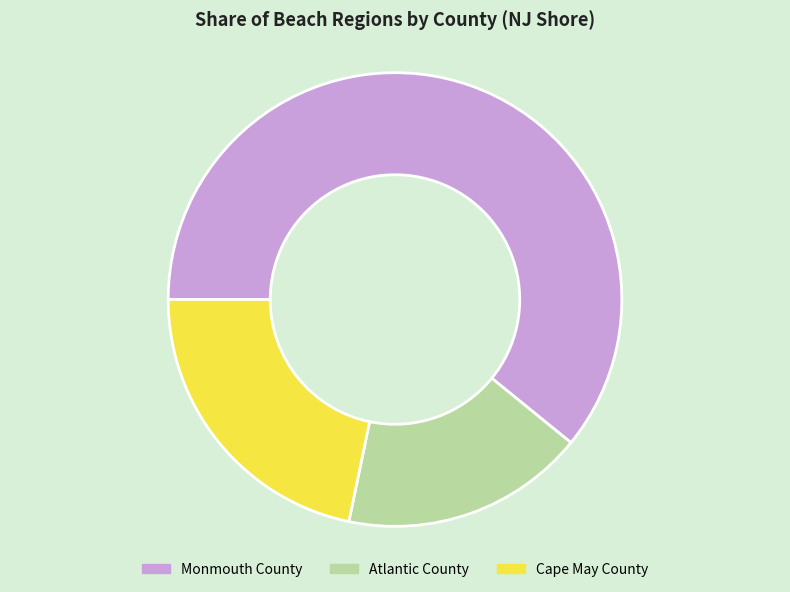

Between Monmouth County and Atlantic County, which is larger?

Monmouth County